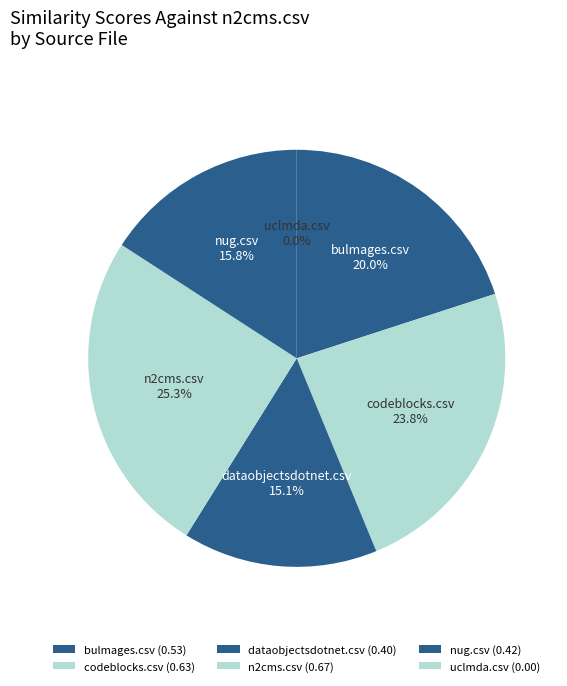

Does codeblocks.csv account for over 50% of the chart?

No